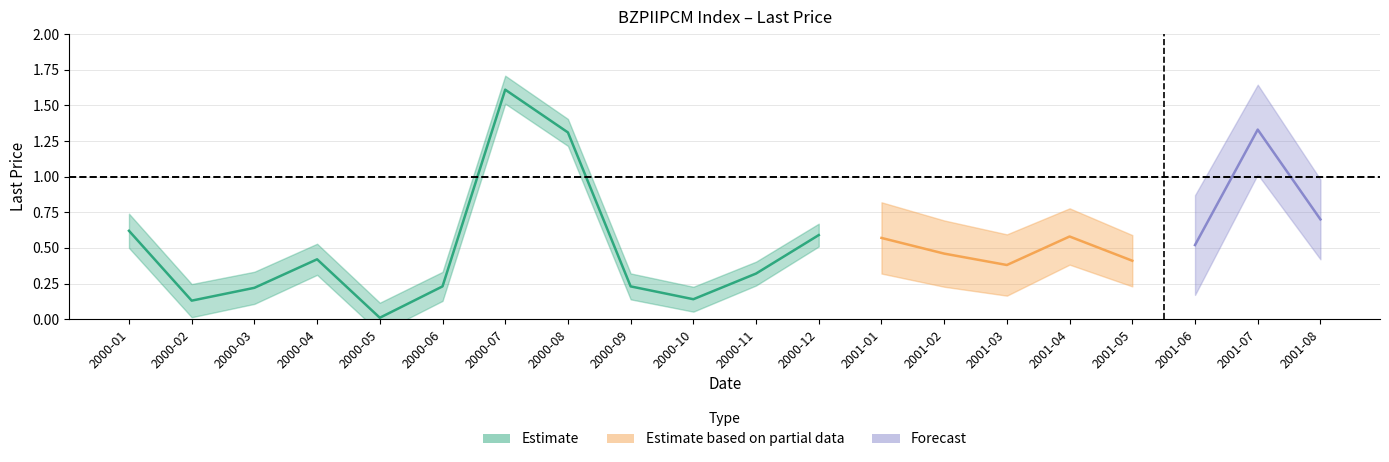

What is the label of the 13th point from the left?

2001-01